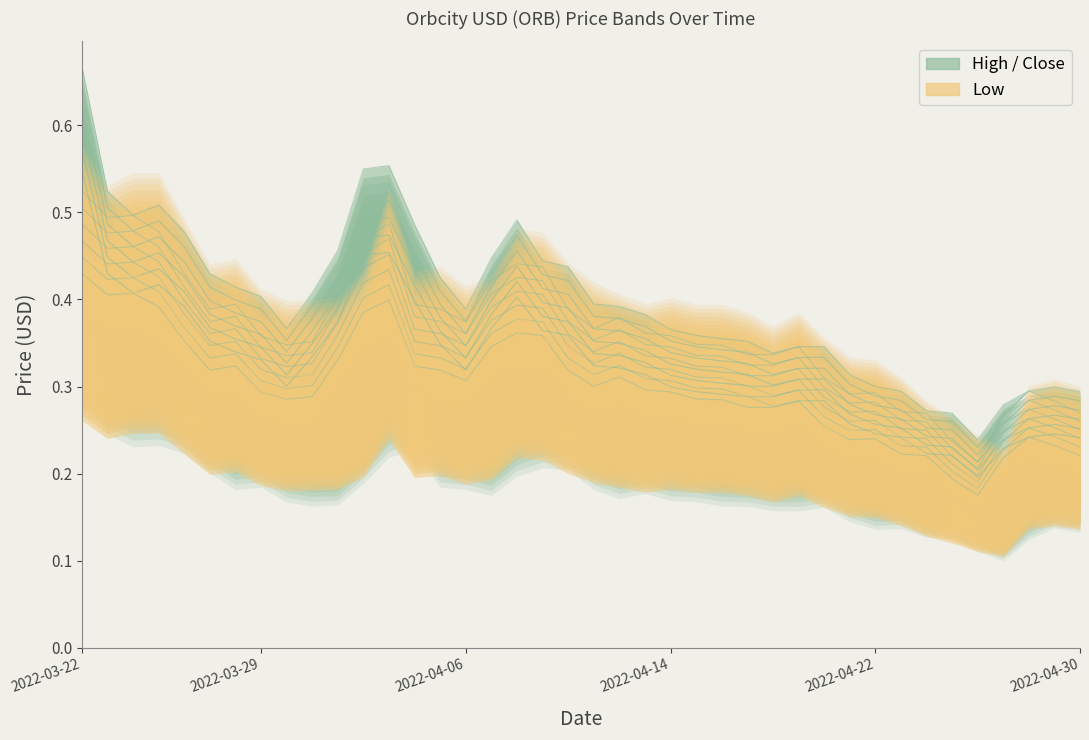

What is the total value across all series at 27?

0.8